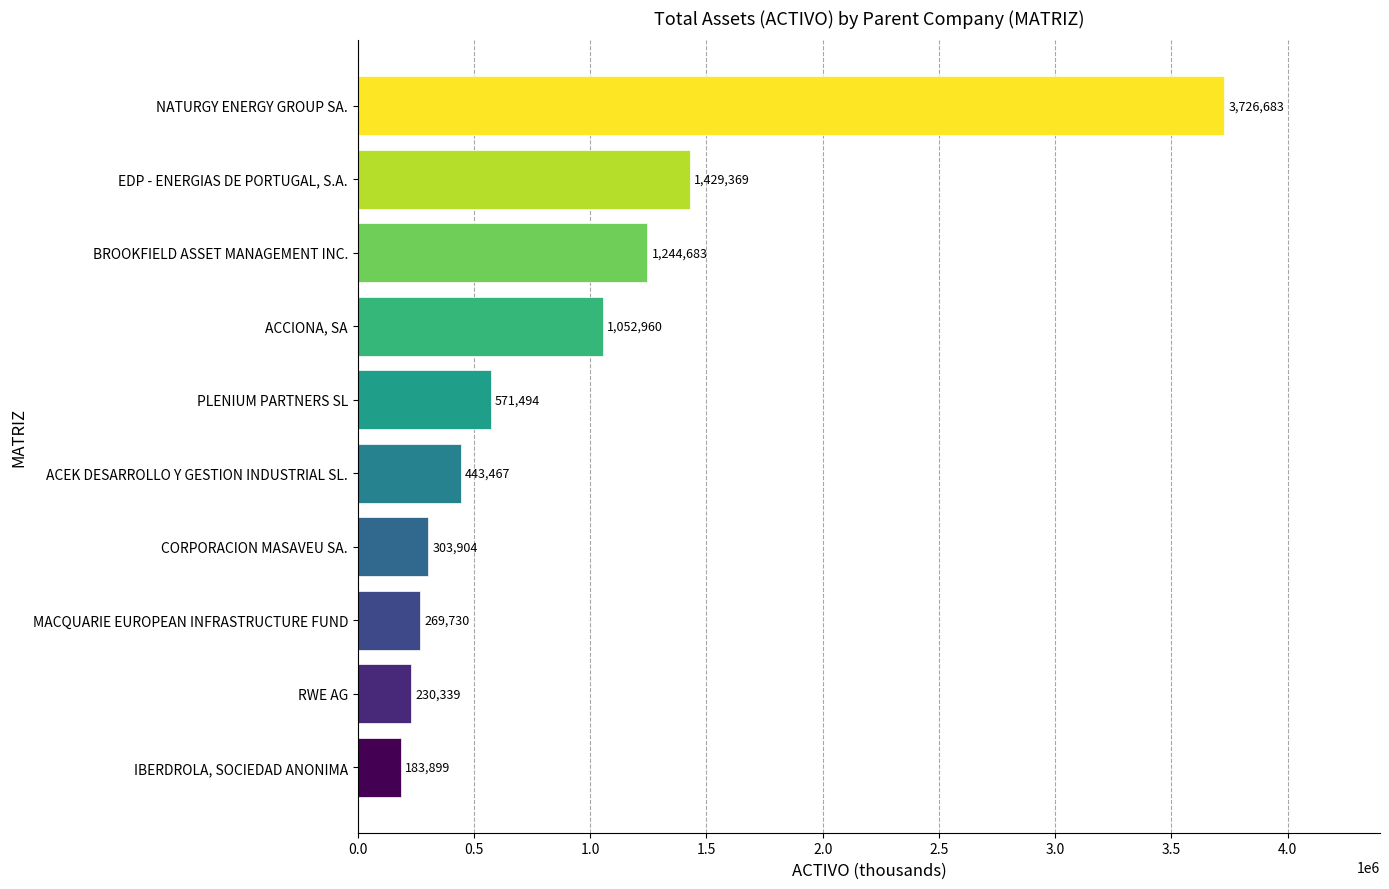

List the labels in order of value, largest first.

NATURGY ENERGY GROUP SA., EDP - ENERGIAS DE PORTUGAL, S.A., BROOKFIELD ASSET MANAGEMENT INC., ACCIONA, SA, PLENIUM PARTNERS SL, ACEK DESARROLLO Y GESTION INDUSTRIAL SL., CORPORACION MASAVEU SA., MACQUARIE EUROPEAN INFRASTRUCTURE FUND, RWE AG, IBERDROLA, SOCIEDAD ANONIMA